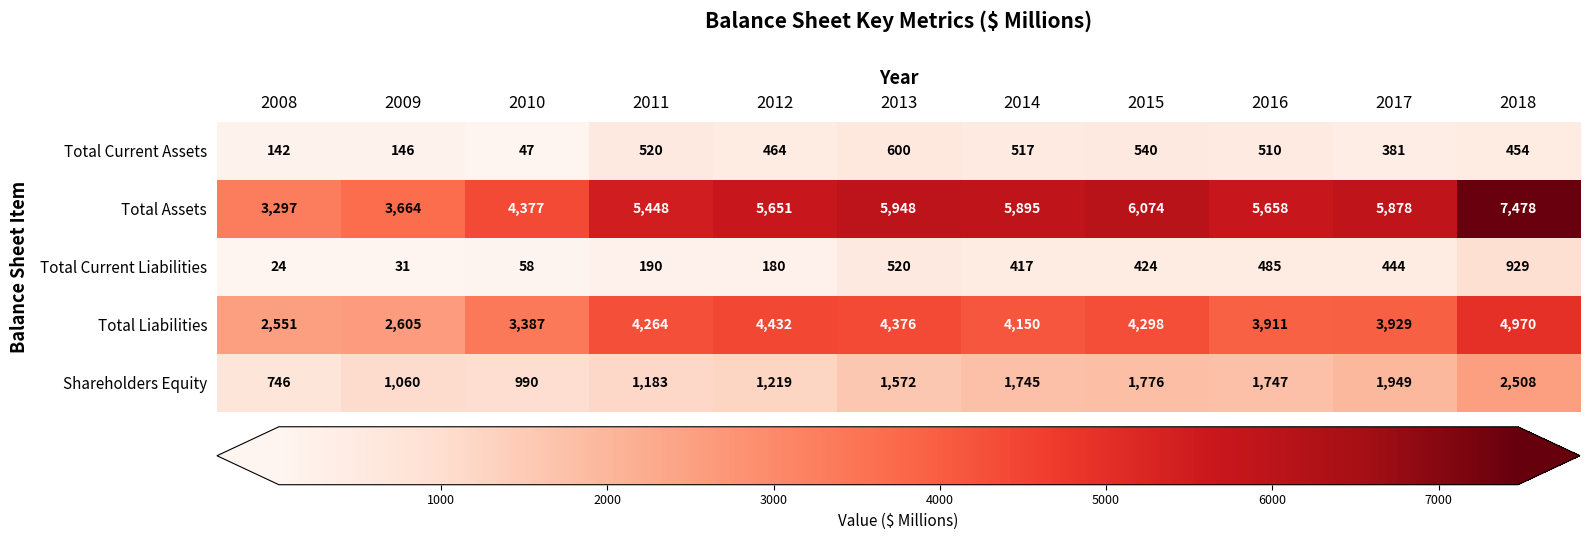

What is the approximate value of Total Current Assets at 2012, to the nearest 10?

460